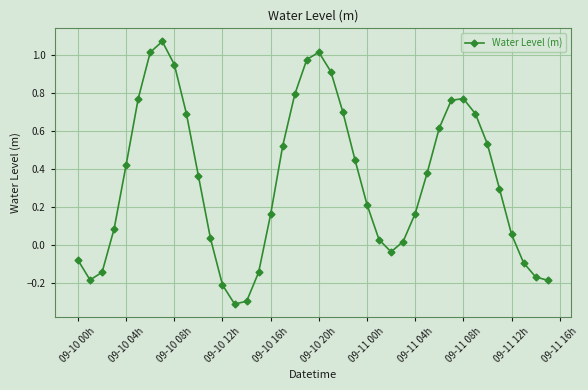

How many interior local valleys (lower than both neighbors) does the data have?

3